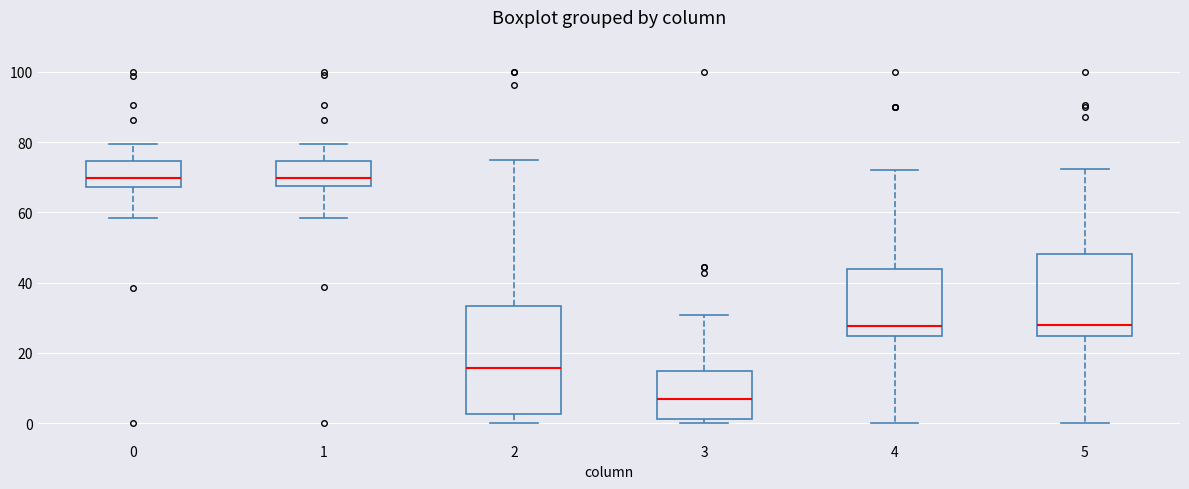

Which box is the tallest, from its lower edge to its upper edge?

2